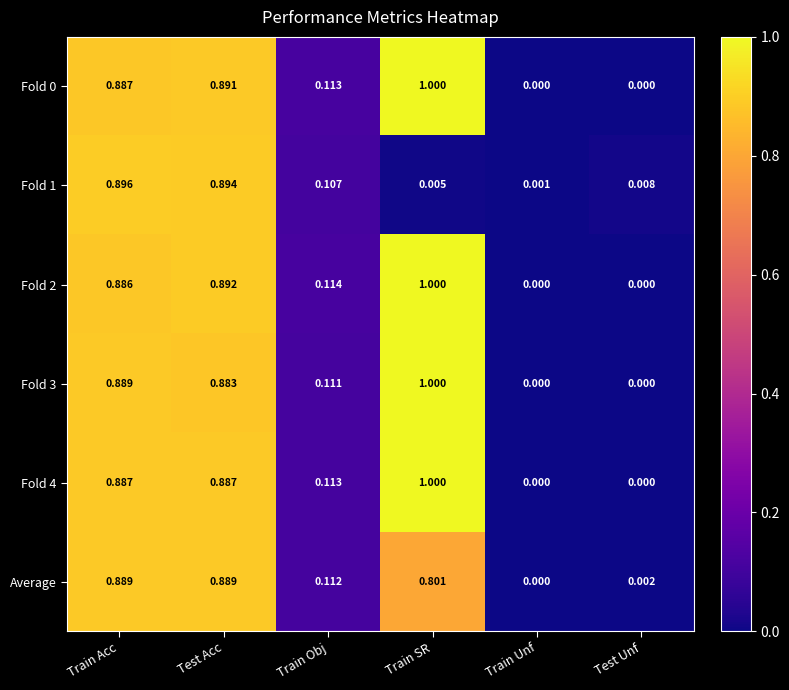

Is the value of Fold 3 at Train SR greater than the value of Fold 1 at Train Acc?

Yes